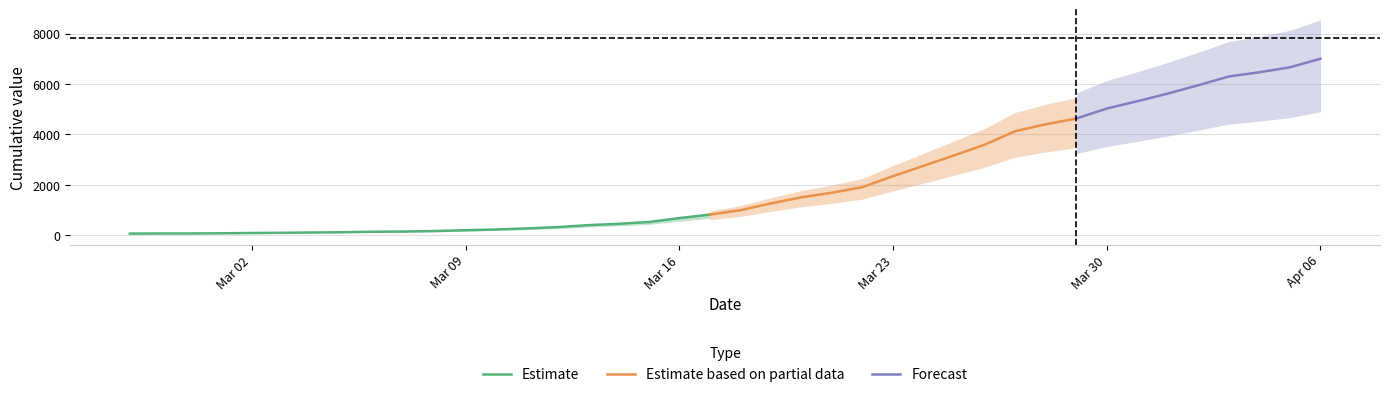

What position from the right is 2020-03-16?

22